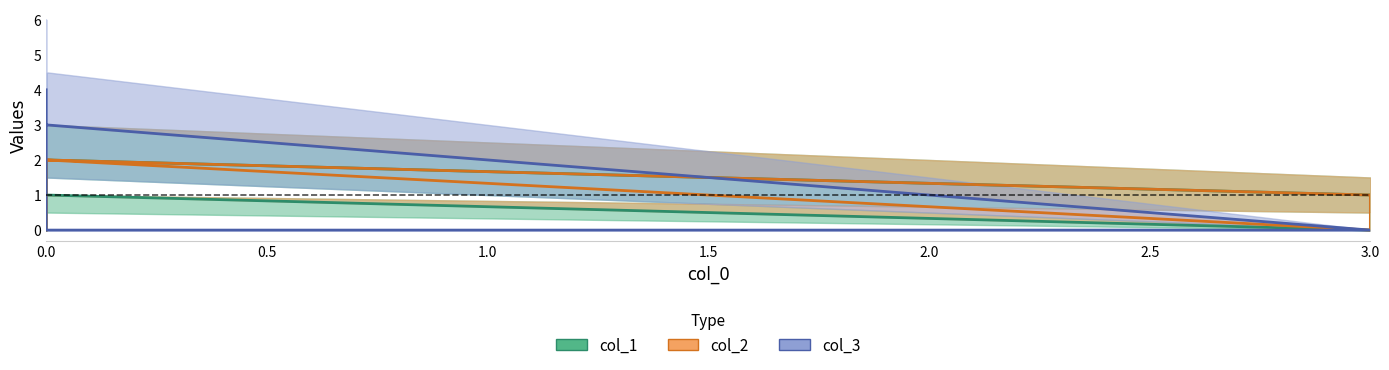

Is the value of col_2 at 3 greater than the value of col_3 at 0?

No